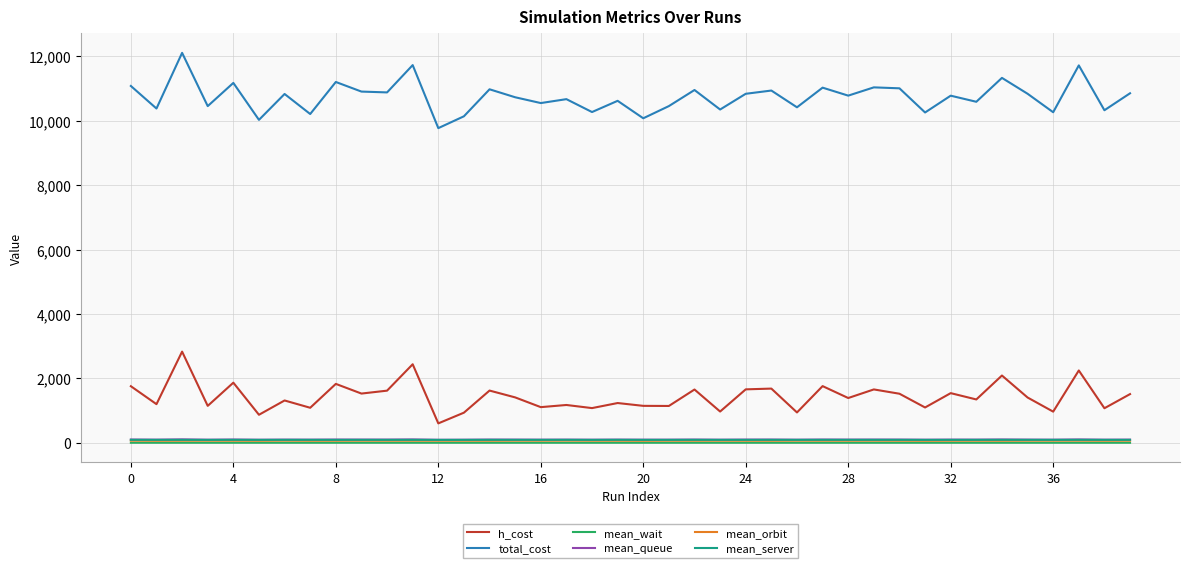

What is the greatest value displayed?

12113.2